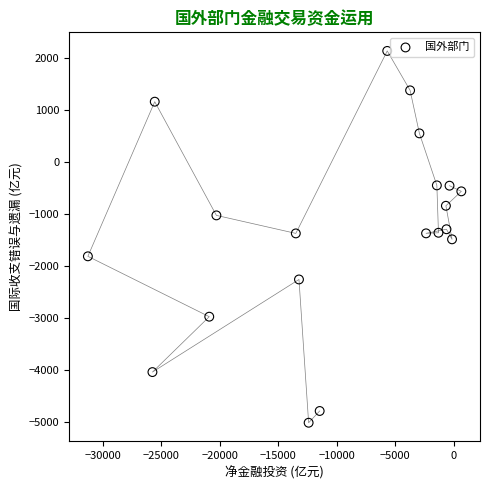

What is the range of X values (max minus min)?

31954.1